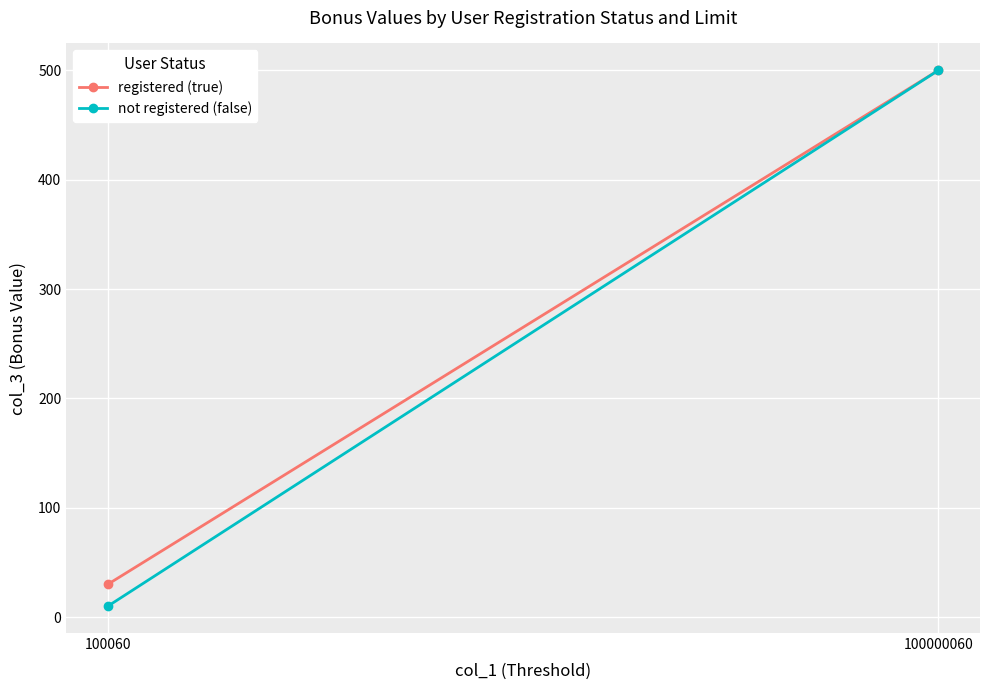

Is it true that not registered (false) equals 3 at 100060?

False